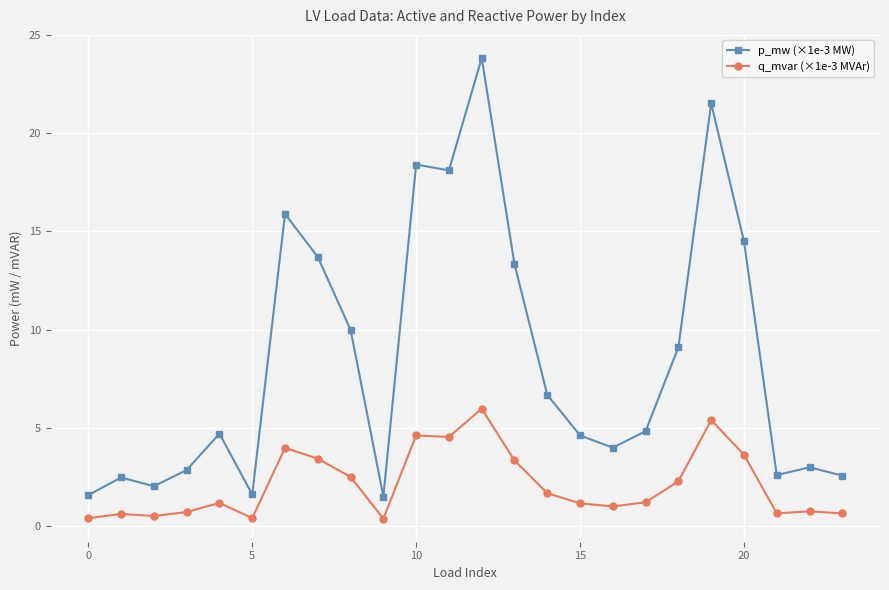

What is the sum of all p_mw (×1e-3 MW) values?

203.4